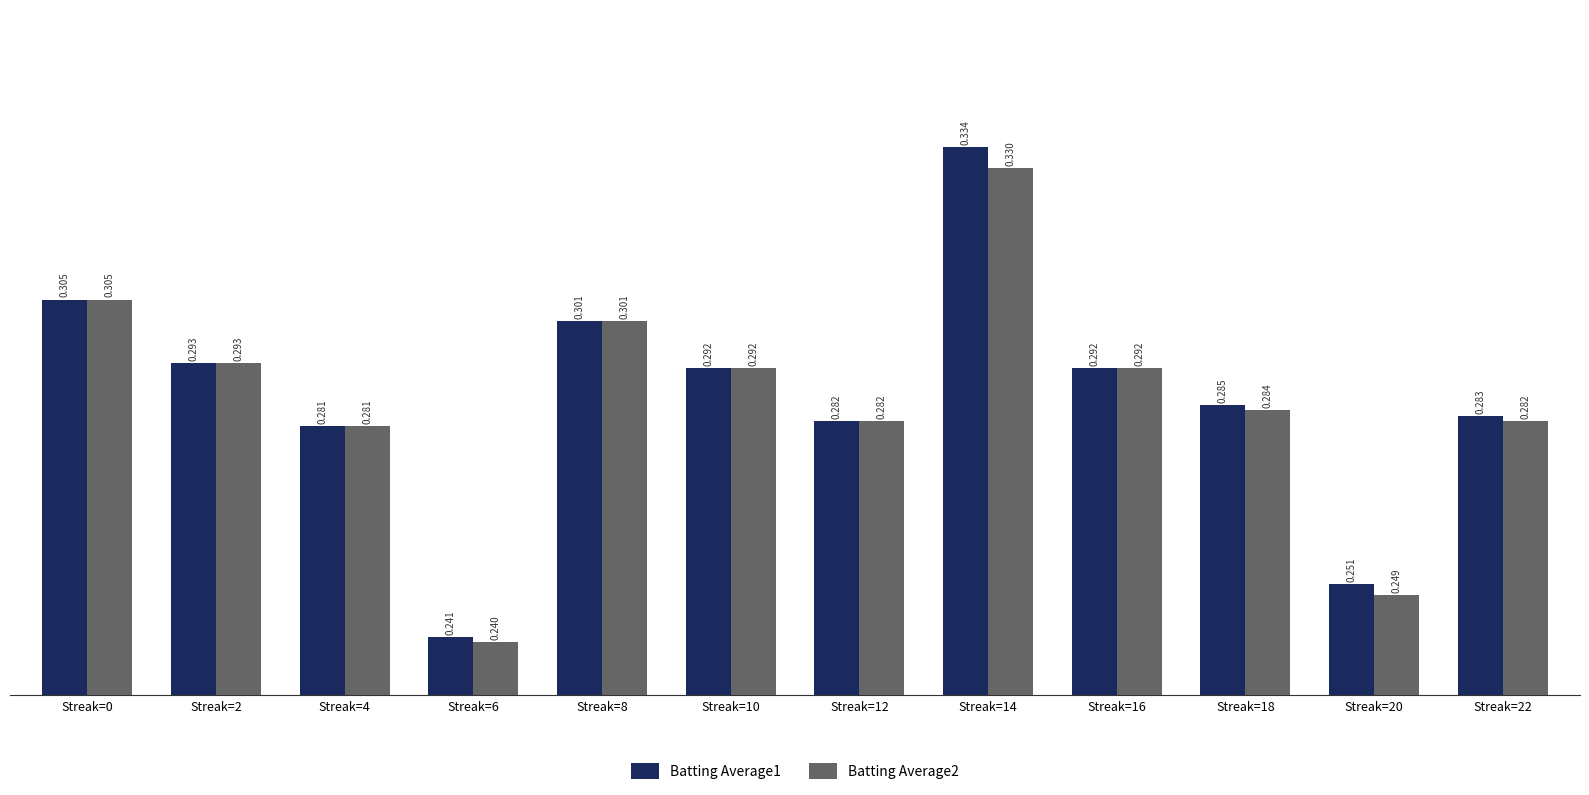

Rank the series at Streak=14 from lowest to highest value.

Batting Average2, Batting Average1